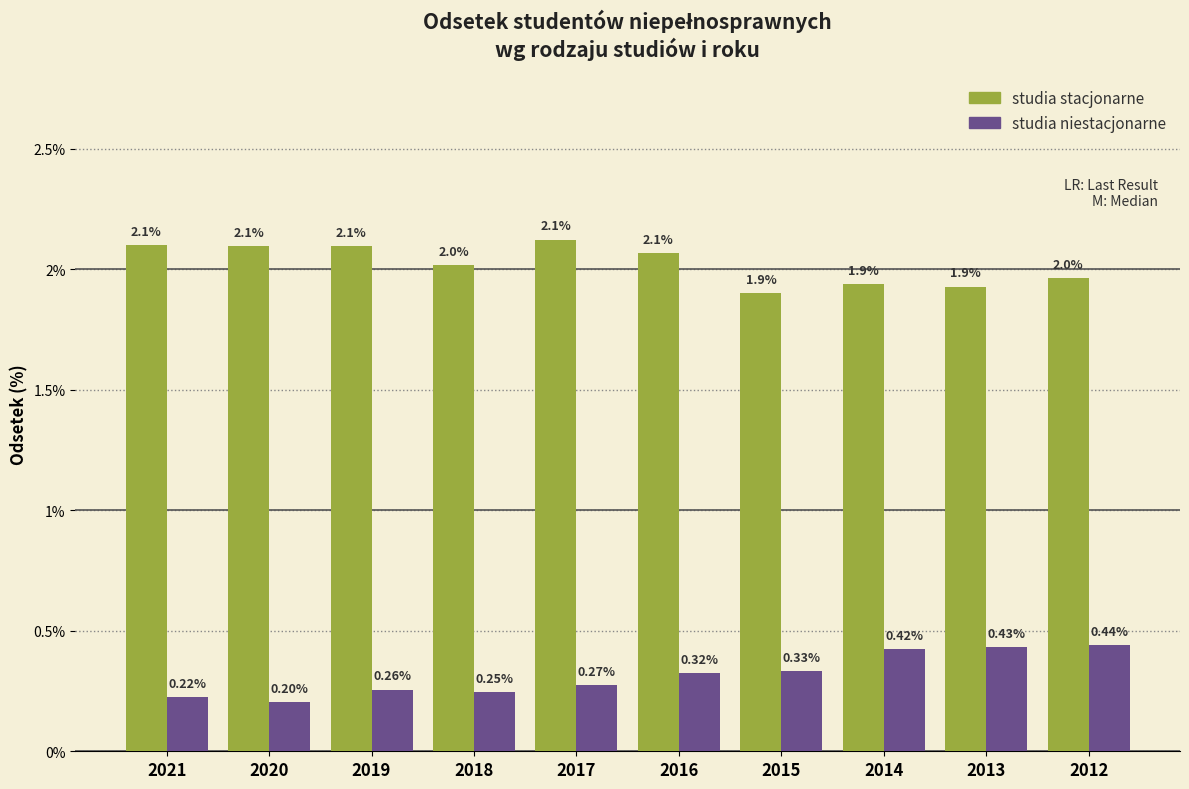

Which series has the largest total across all categories?

studia stacjonarne